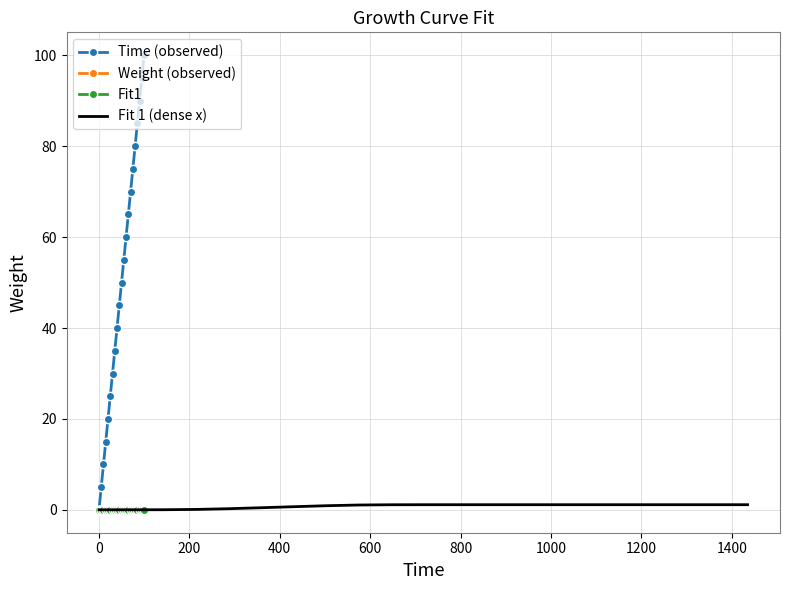

How many distinct data groups are displayed?

4